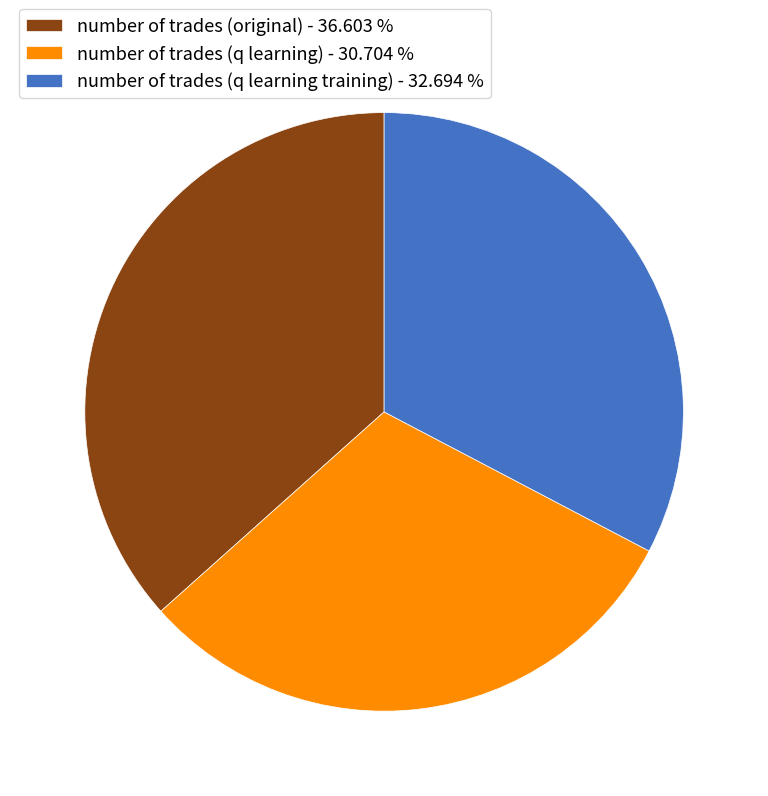

Which has a higher value, number of trades (original) - 36.603 % or number of trades (q learning training) - 32.694 %?

number of trades (original) - 36.603 %